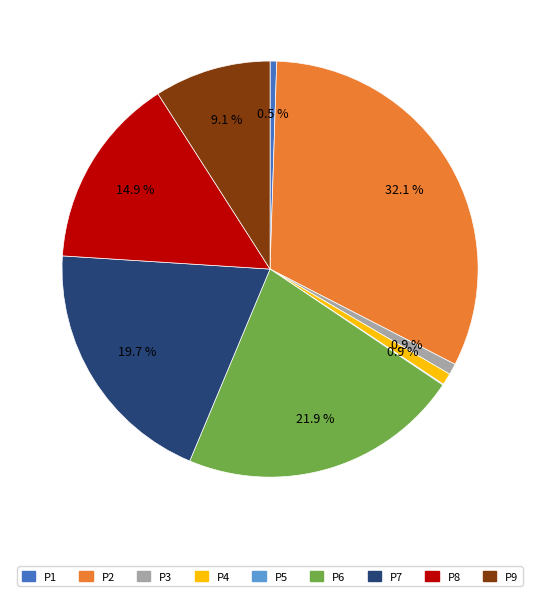

Which slice is the largest?

P2